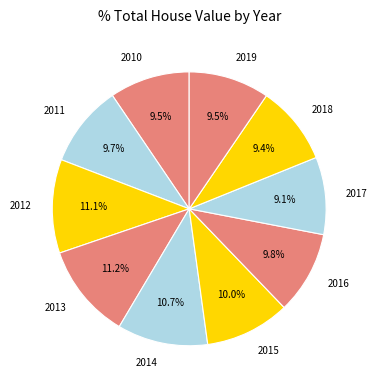

Count the number of slices in the pie.

10